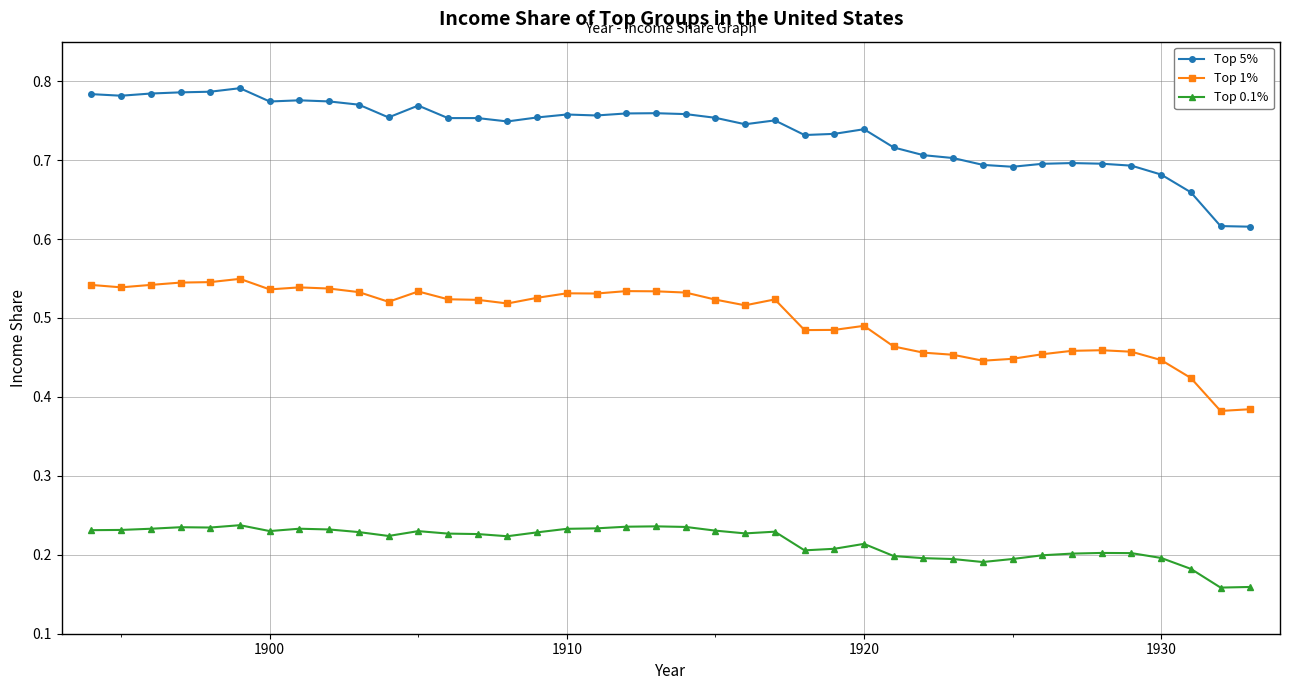

True or false: Top 1% and Top 5% cross at least once.

False